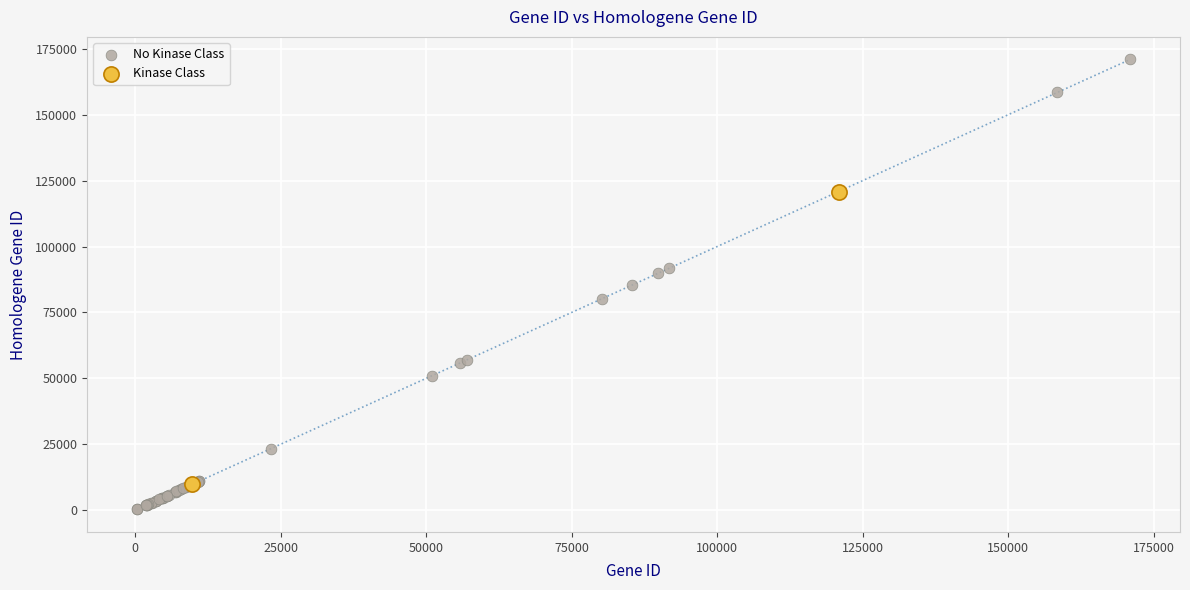

What are all the series names shown in the legend?

No Kinase Class, Kinase Class